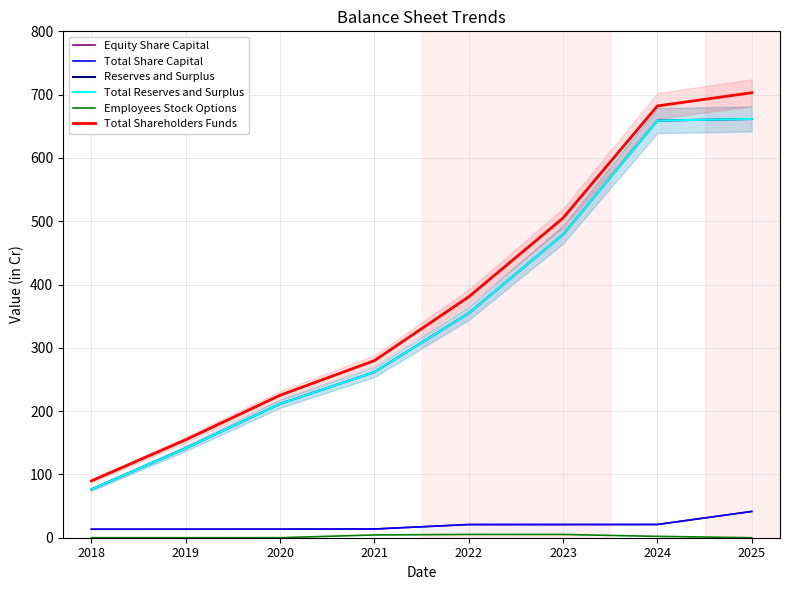

The Total Share Capital series shows 20.9 at 2024. True or false?

True